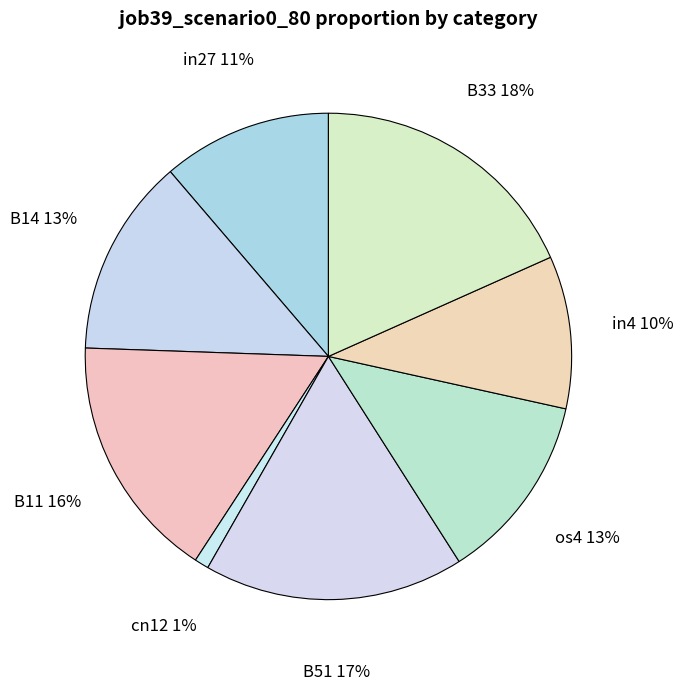

Is the sum of cn12 and B14 greater than half?

No